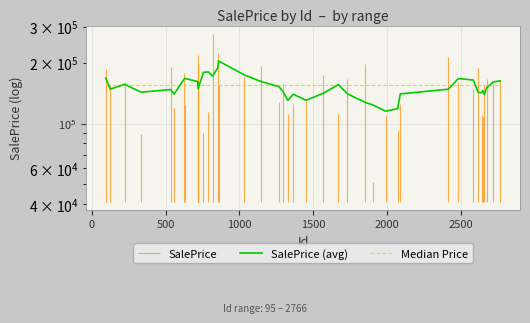

How many data points in SalePrice (avg) are less than 148403?

20